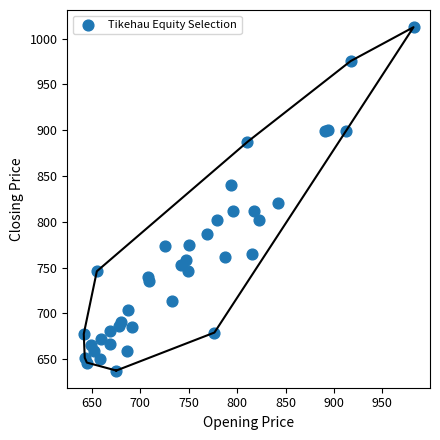

What Y value in the scatter plot is closest to 825?

820.8